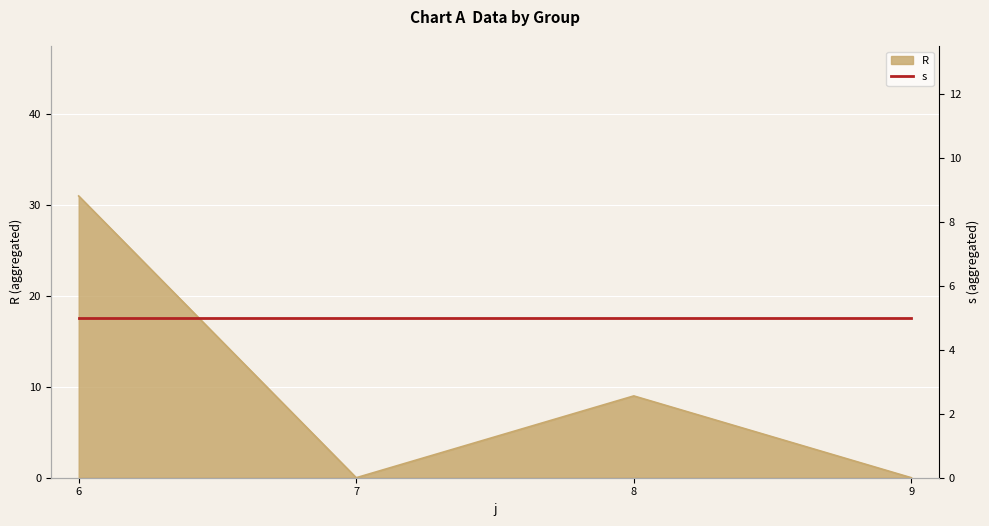

How many values are above zero?

2